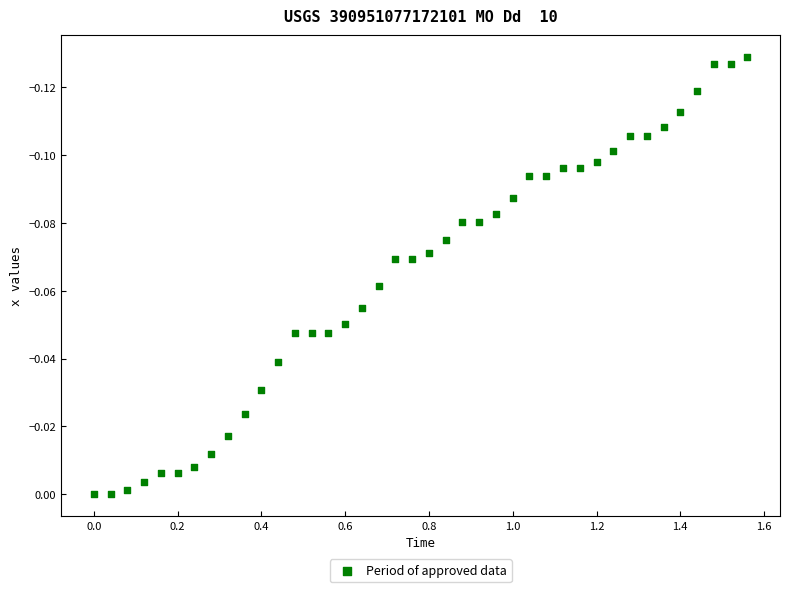

What is the range of X values (max minus min)?

1.6